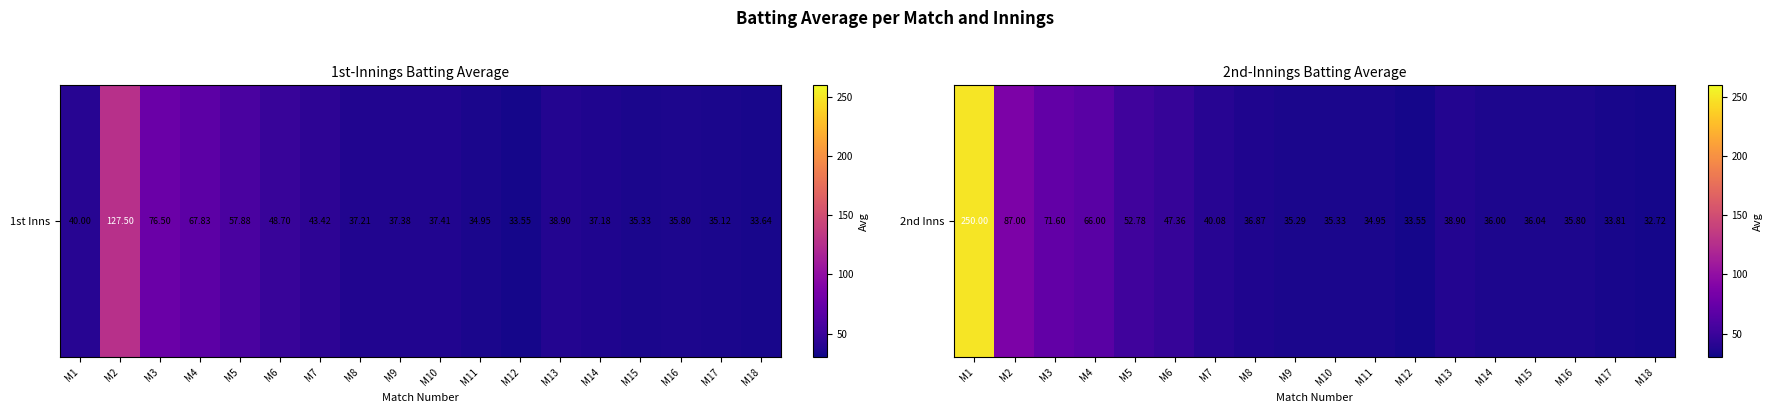

What value does the data have at M1?

250.0